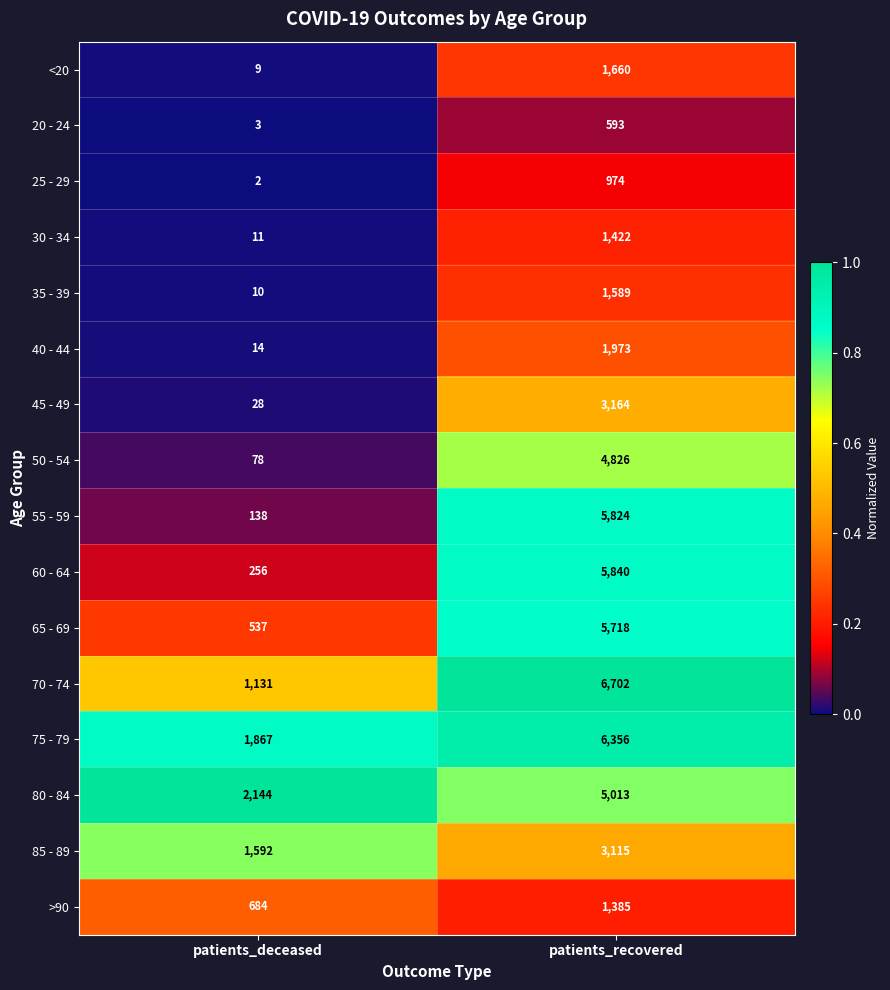

True or false: 45 - 49 has a value of 18 at patients_deceased.

False